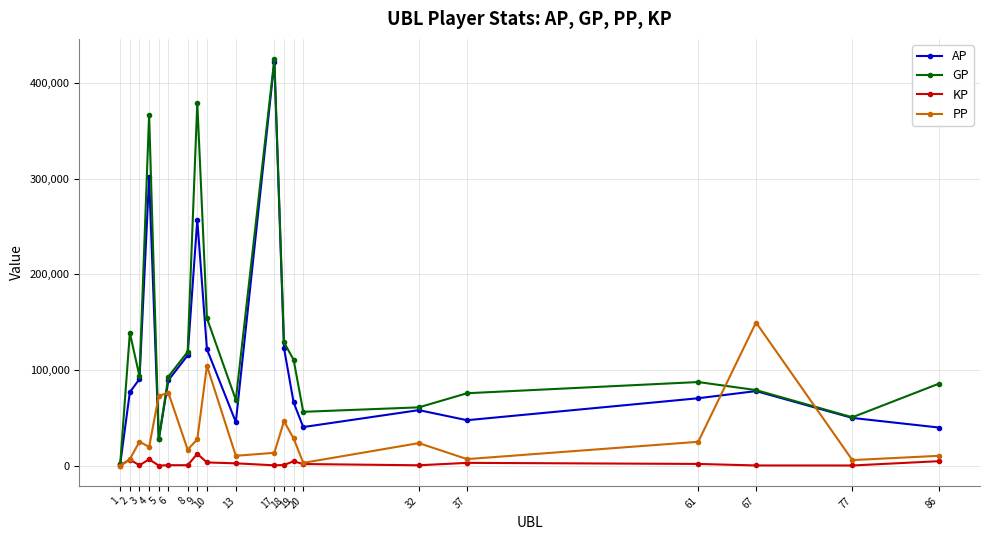

How many interior local valleys does the GP series have?

5